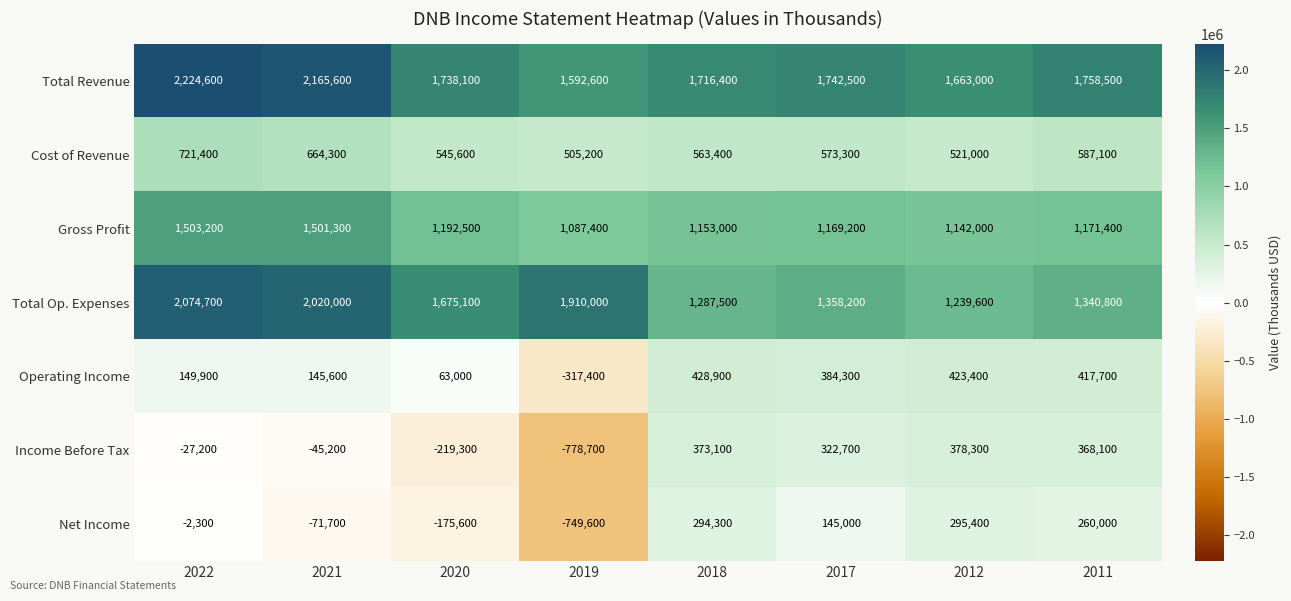

What is the difference between the maximum and minimum values in the Total Op. Expenses series?

835100